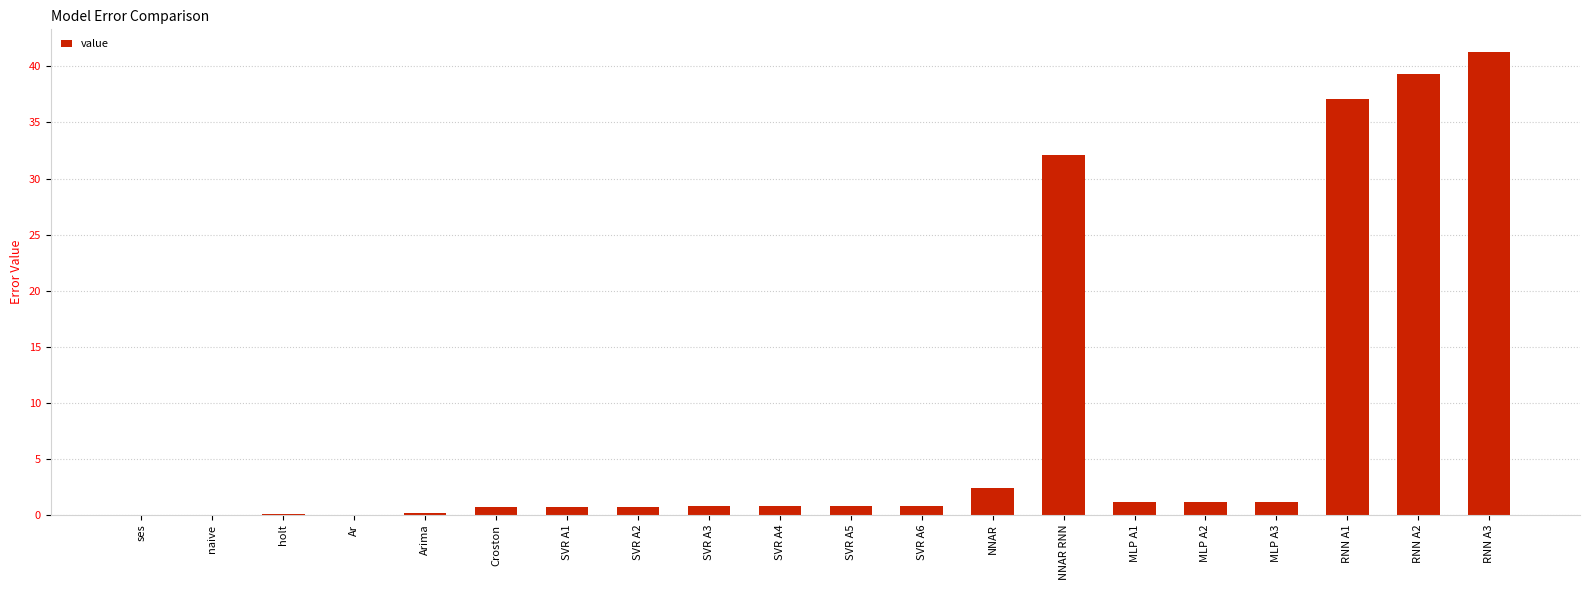

Where is the data nearest to the value 20?

NNAR RNN